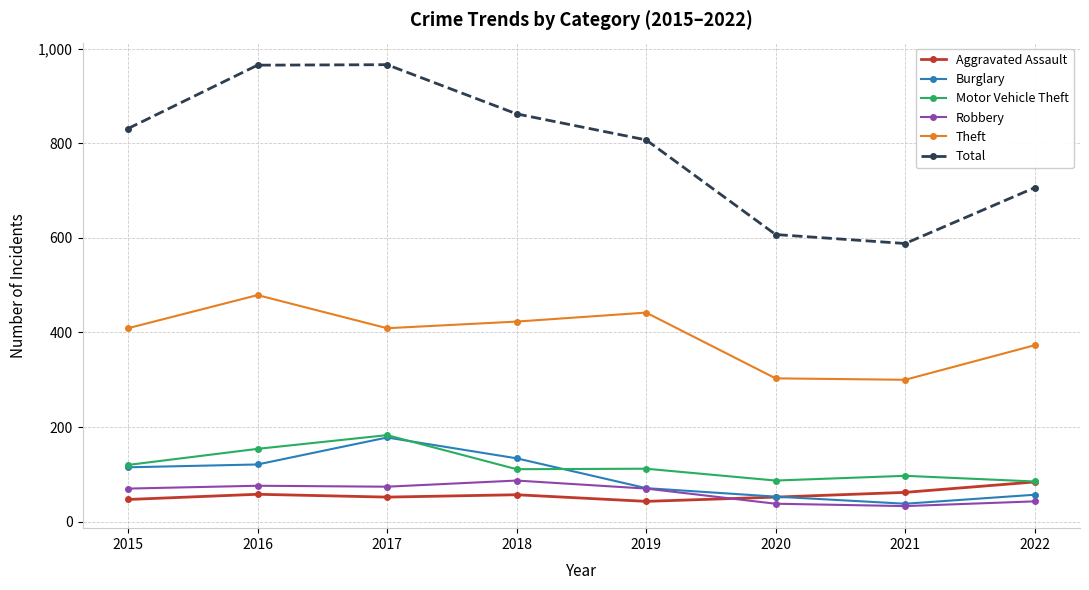

What is the total value across all series at 2017?

1862